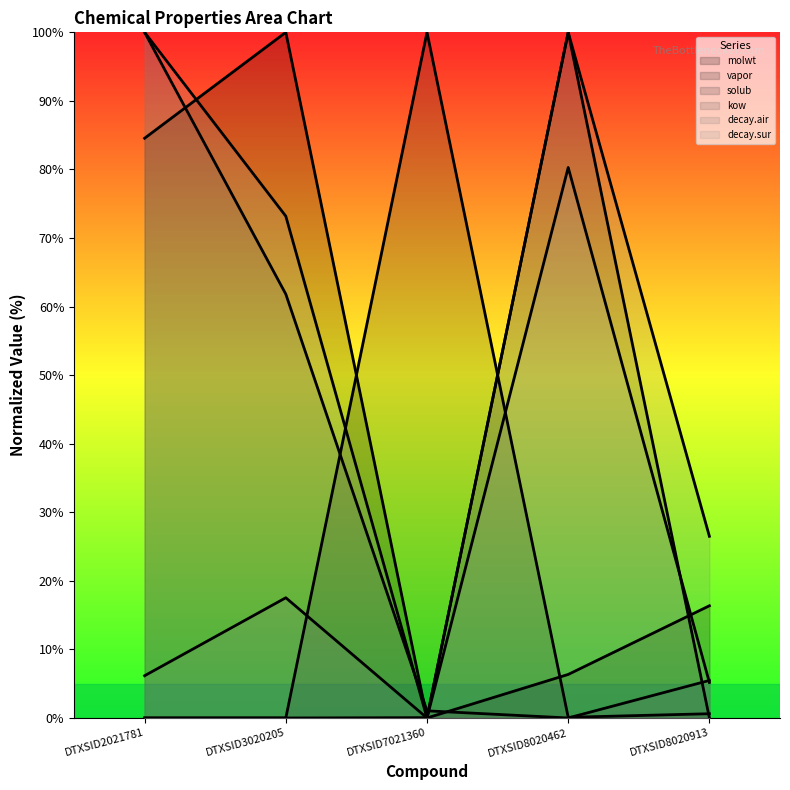

How many values in the decay.sur series exceed 73?

3